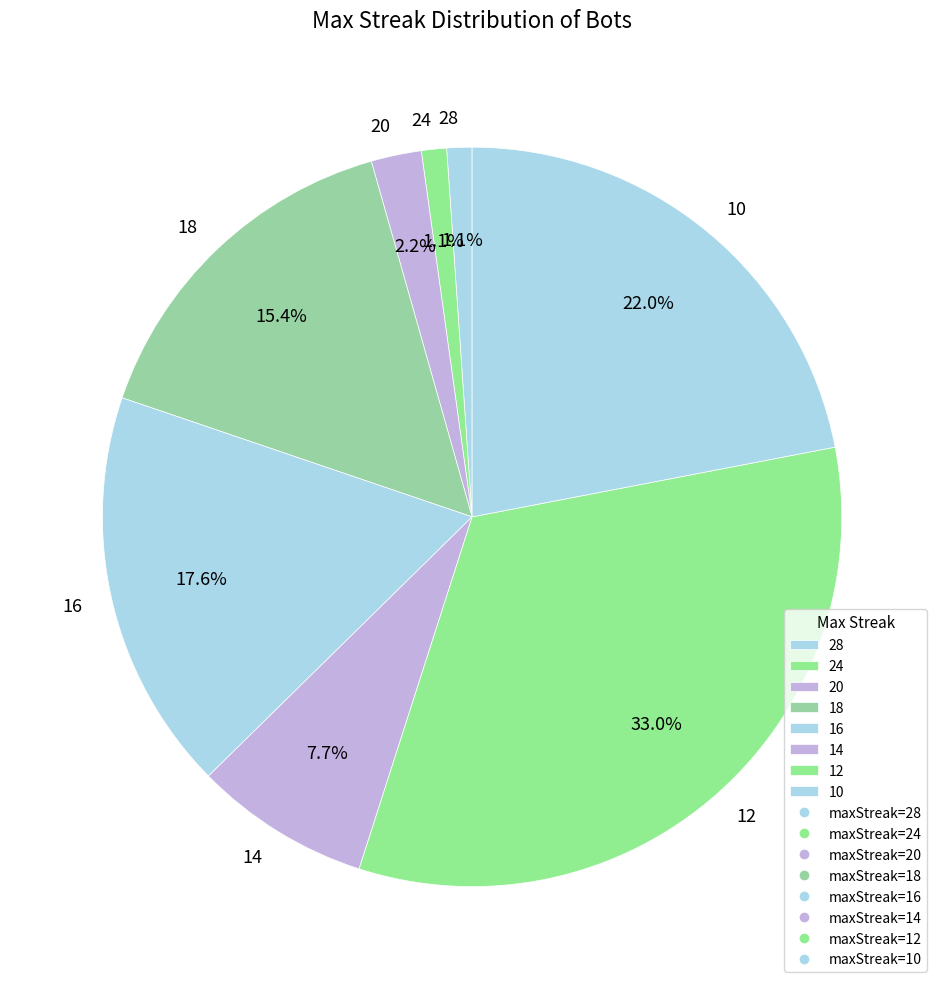

Which has a higher value, 12 or 14?

12